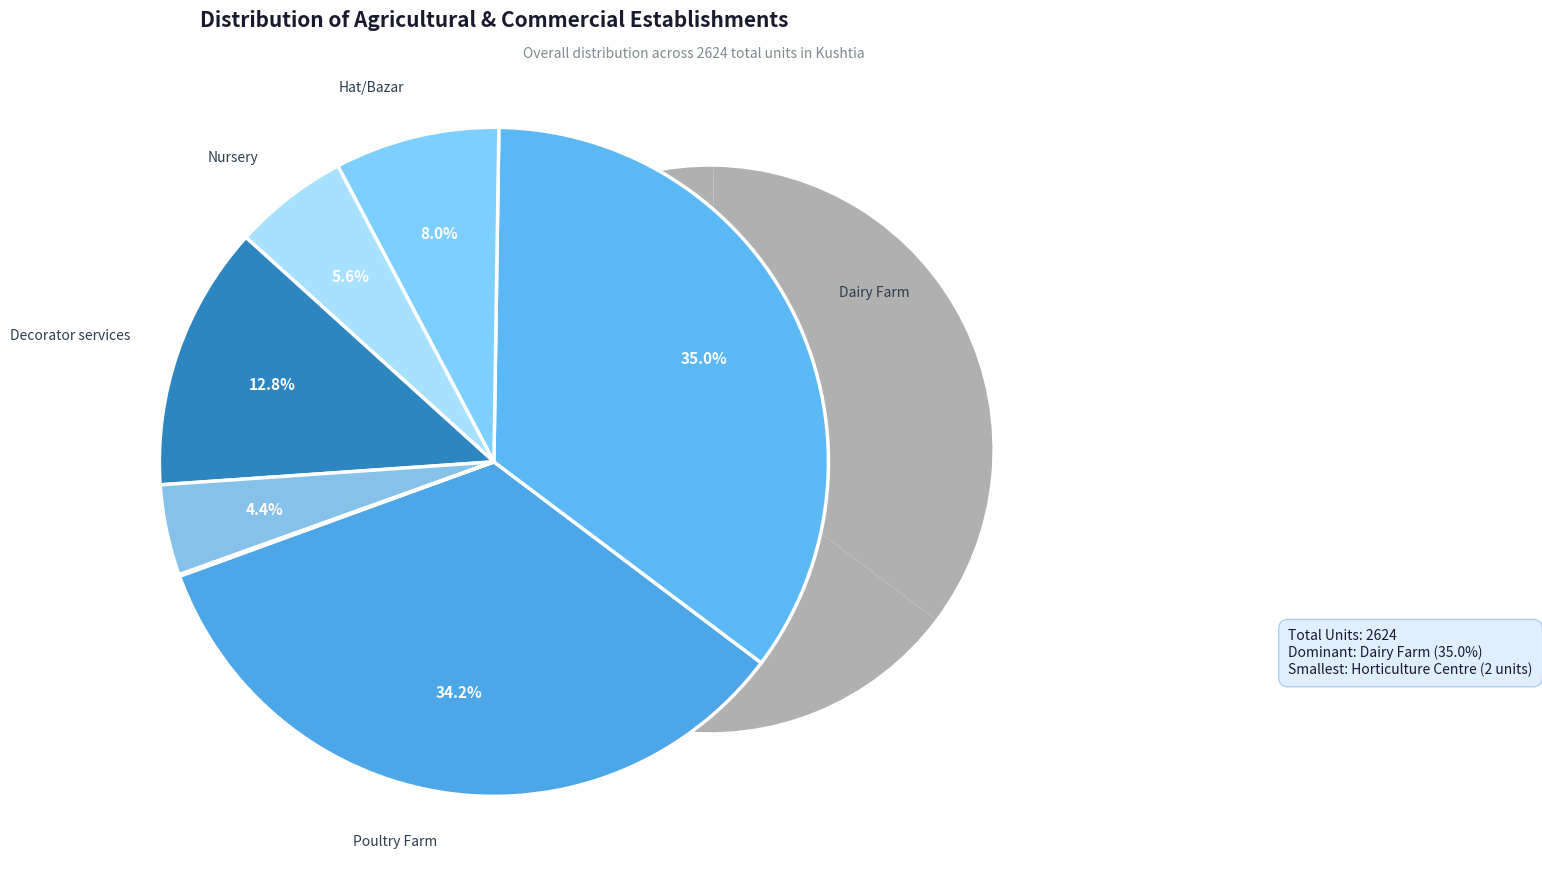

Approximately how many times larger is the value at Nursery compared to Decorator services?

0.4